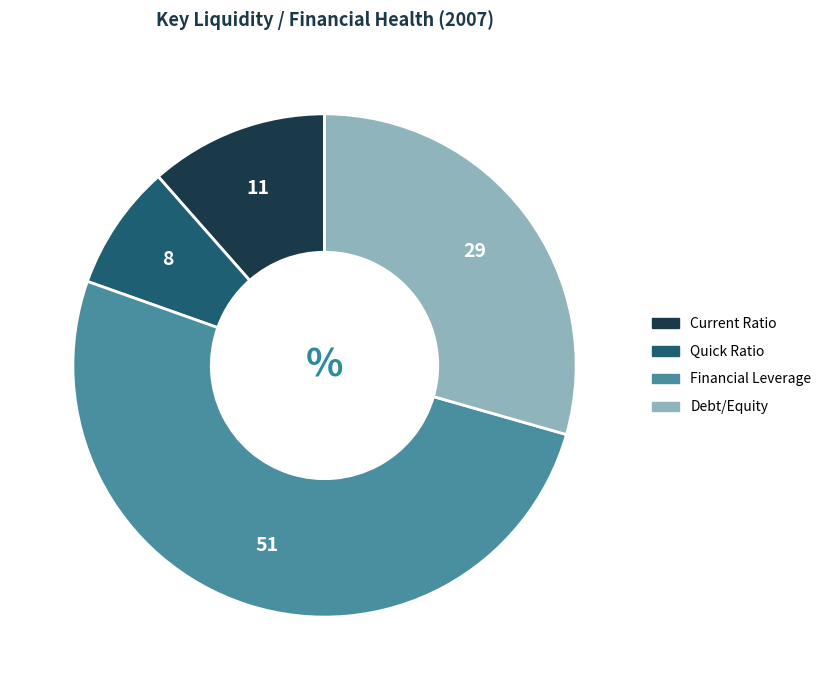

Do Quick Ratio and Debt/Equity together represent more than half of the pie?

No